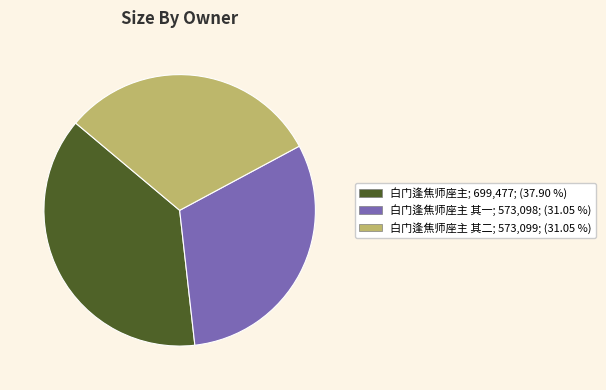

Does 白门逢焦师座主; 699,477; (37.90 %) represent more than half of the total?

No